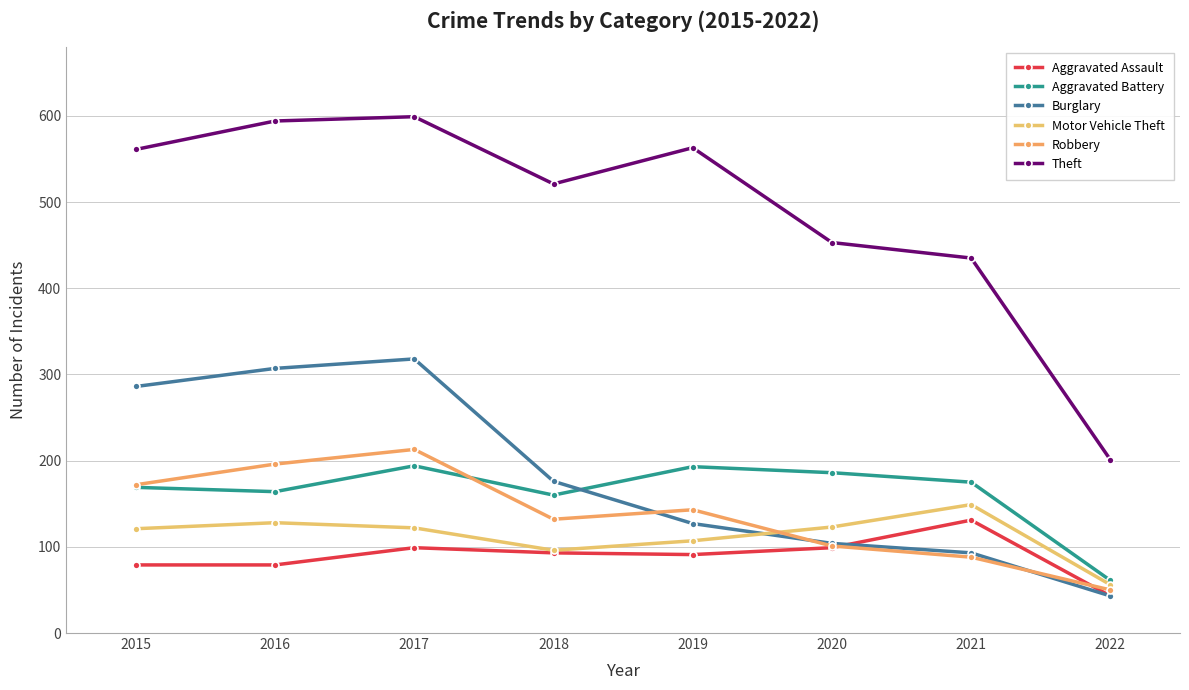

True or false: Theft and Aggravated Assault cross at least once.

False